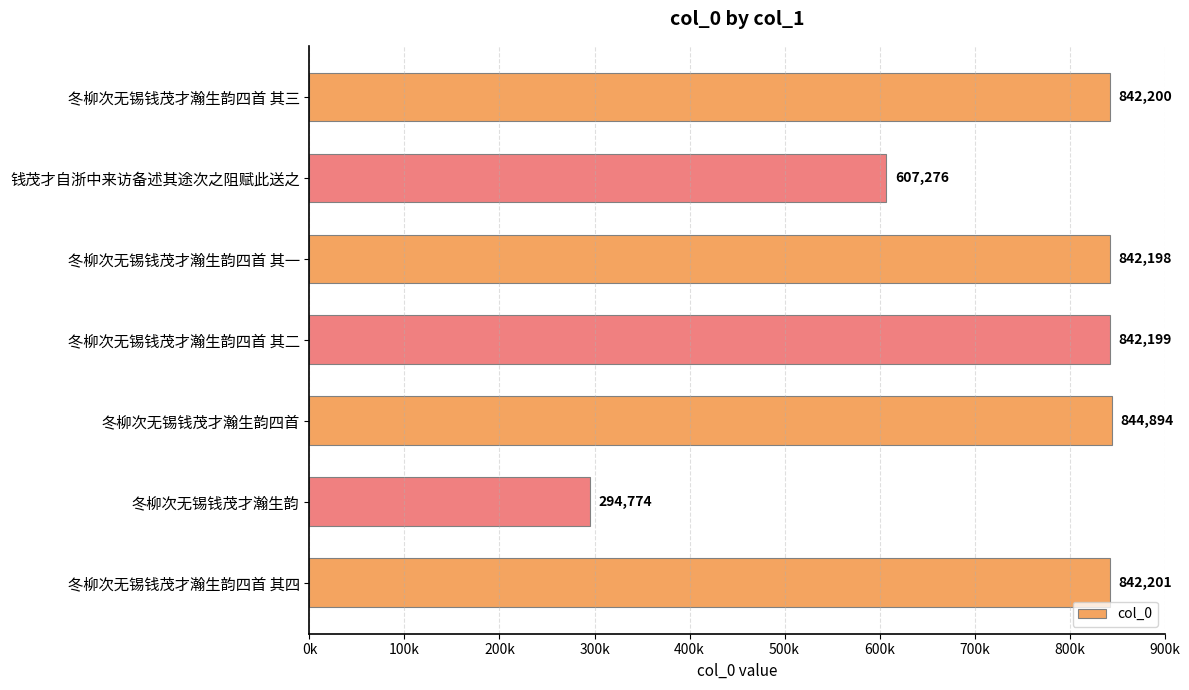

Rank the categories by value from lowest to highest.

冬柳次无锡钱茂才瀚生韵, 钱茂才自浙中来访备述其途次之阻赋此送之, 冬柳次无锡钱茂才瀚生韵四首 其一, 冬柳次无锡钱茂才瀚生韵四首 其二, 冬柳次无锡钱茂才瀚生韵四首 其三, 冬柳次无锡钱茂才瀚生韵四首 其四, 冬柳次无锡钱茂才瀚生韵四首